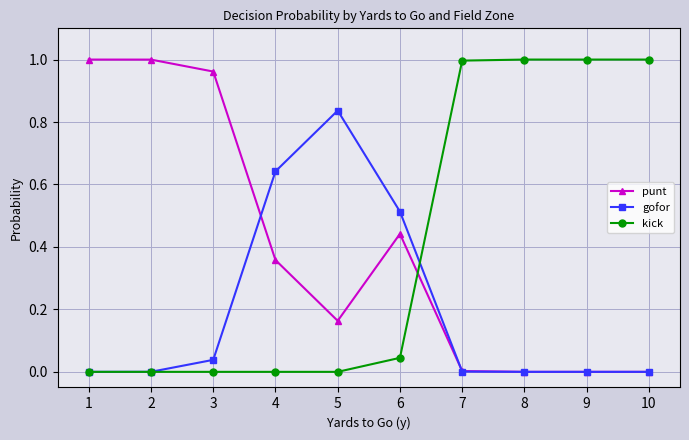

True or false: punt has a value of 1.0 at 1.

True